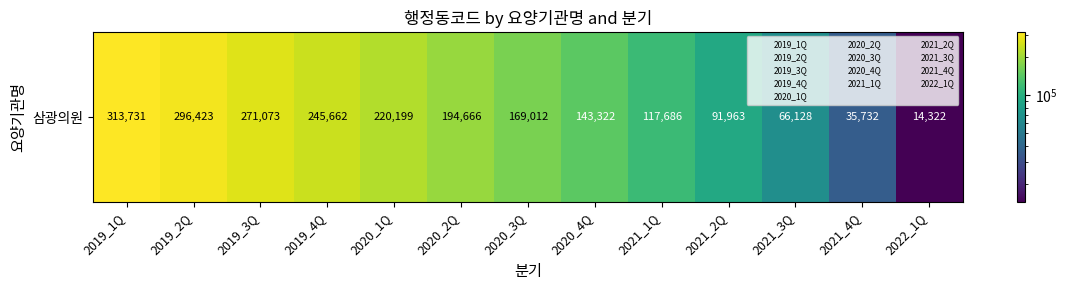

Reading left to right, what are all the values shown in this chart?

2019_1Q=313731	2019_2Q=296423	2019_3Q=271073	2019_4Q=245662	2020_1Q=220199	2020_2Q=194666	2020_3Q=169012	2020_4Q=143322	2021_1Q=117686	2021_2Q=91963	2021_3Q=66128	2021_4Q=35732	2022_1Q=14322